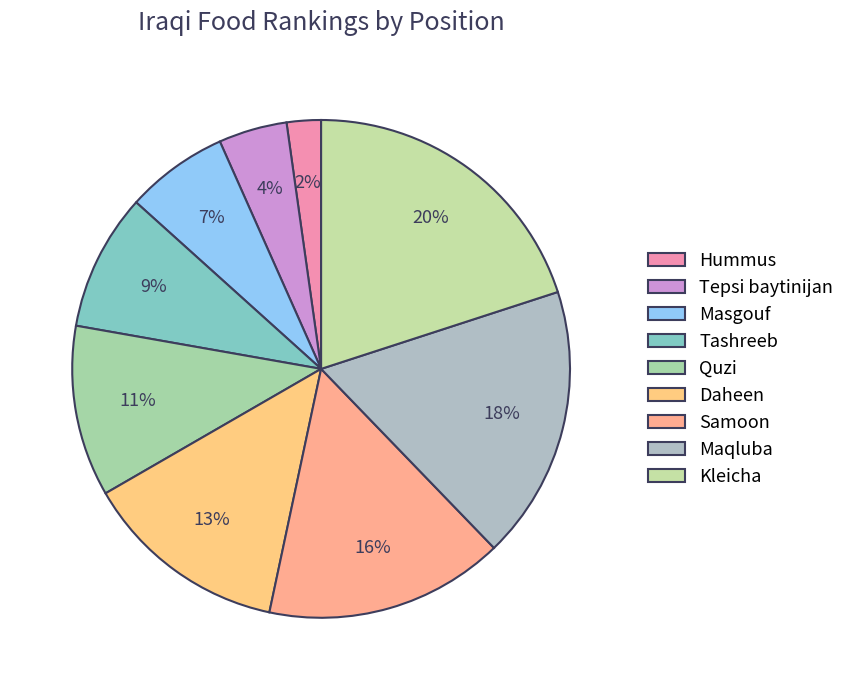

Count the number of slices in the pie.

9